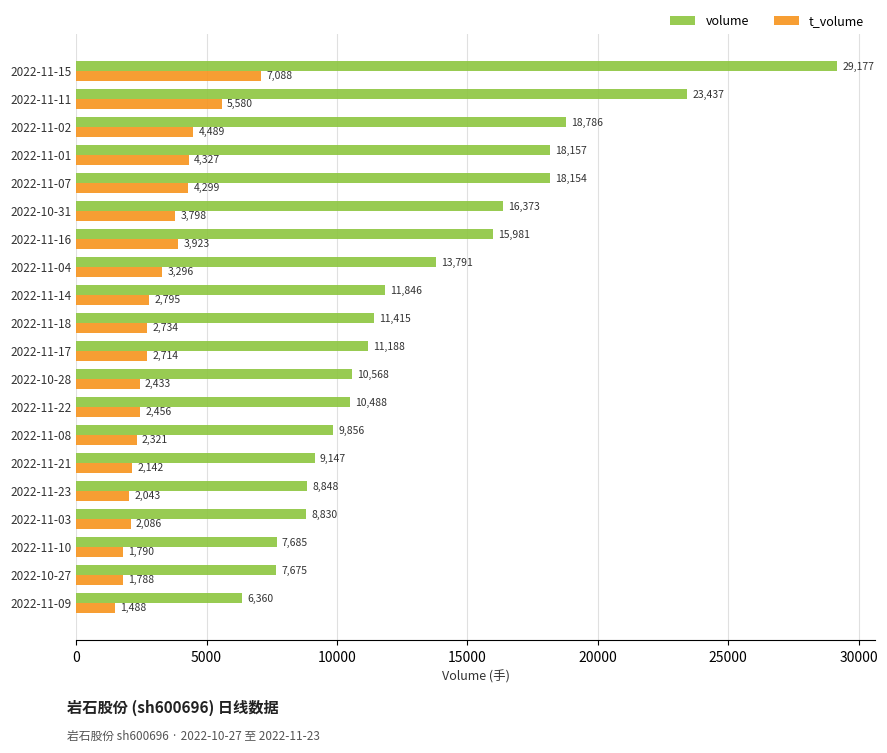

The value of t_volume at 2022-10-31 is 6504. True or false?

False